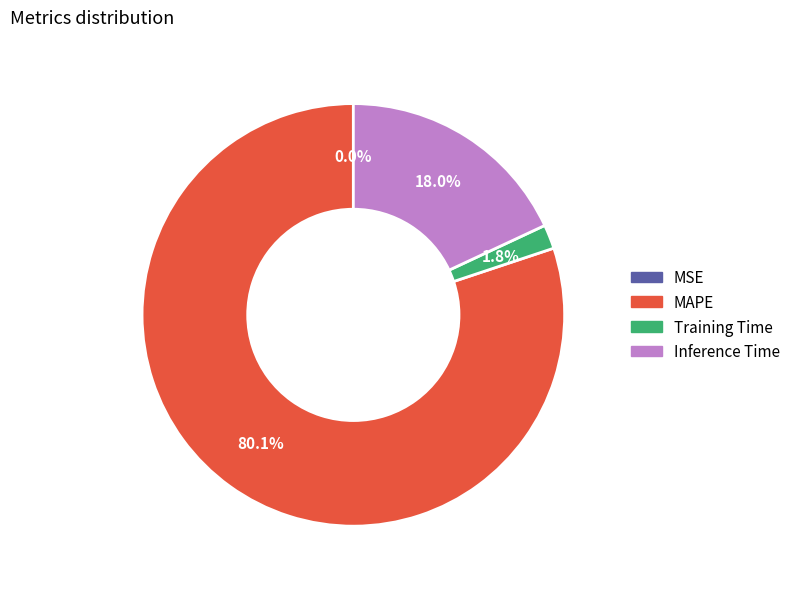

What portion of the pie excludes Training Time?

98.2%